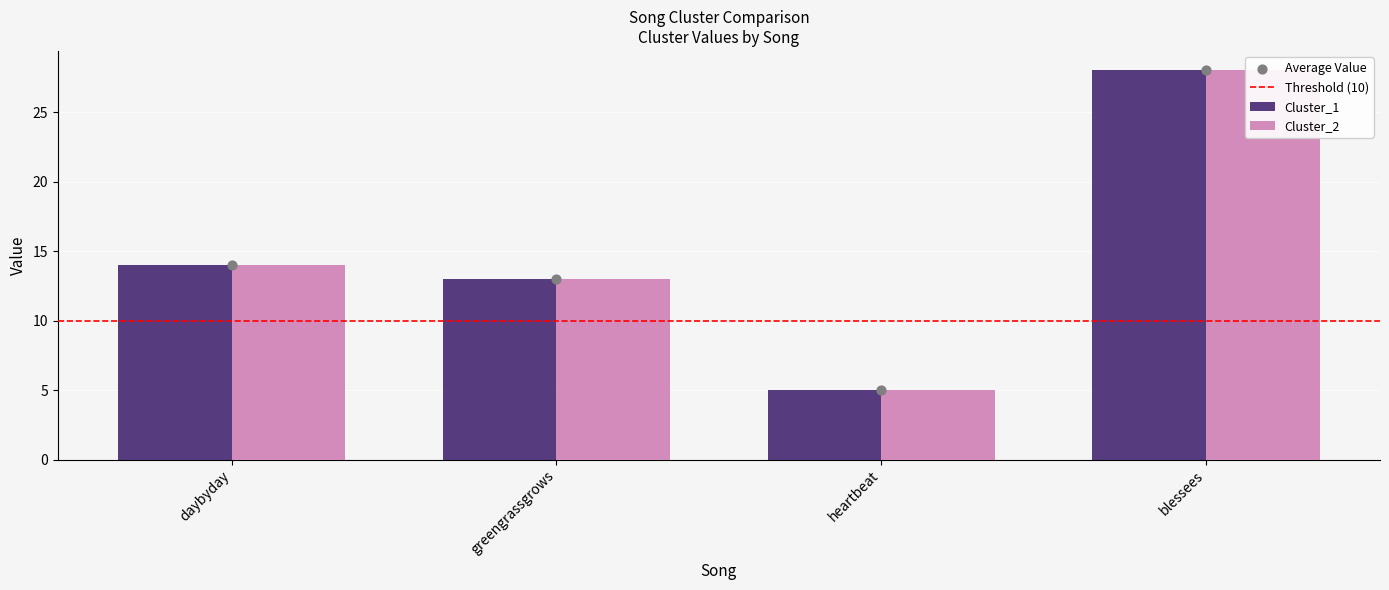

Is the value of Cluster_1 at greengrassgrows greater than the value of Cluster_2 at heartbeat?

Yes